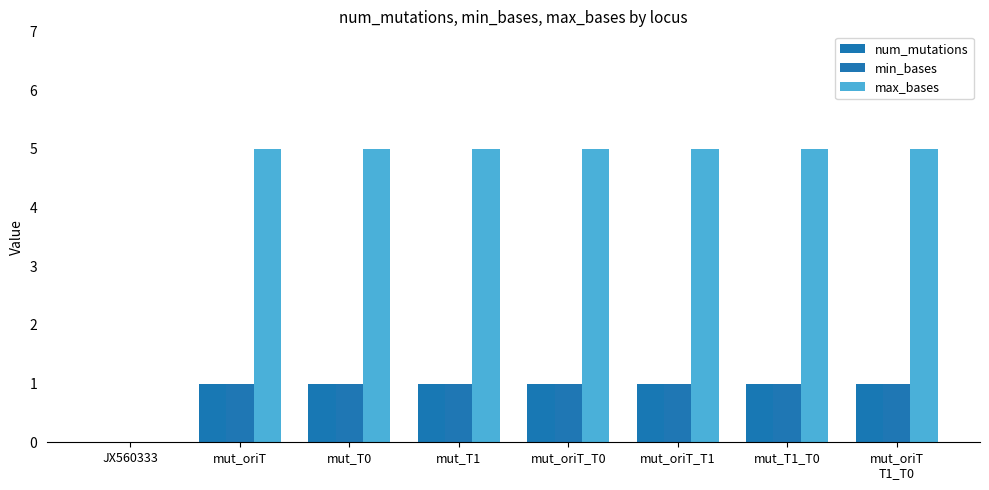

Are the bars horizontal?

No